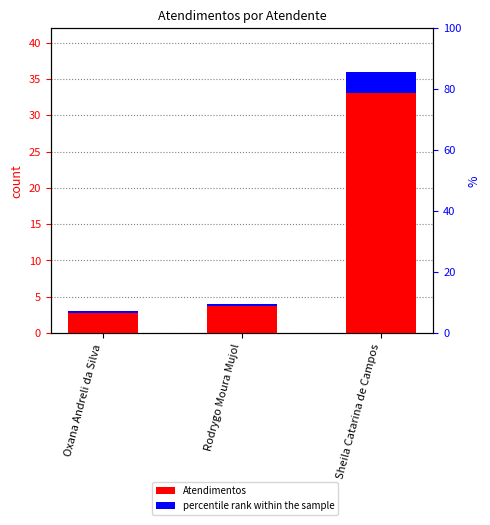

What is the change in value from Oxana Andreli da Silva to Sheila Catarina de Campos?

+33